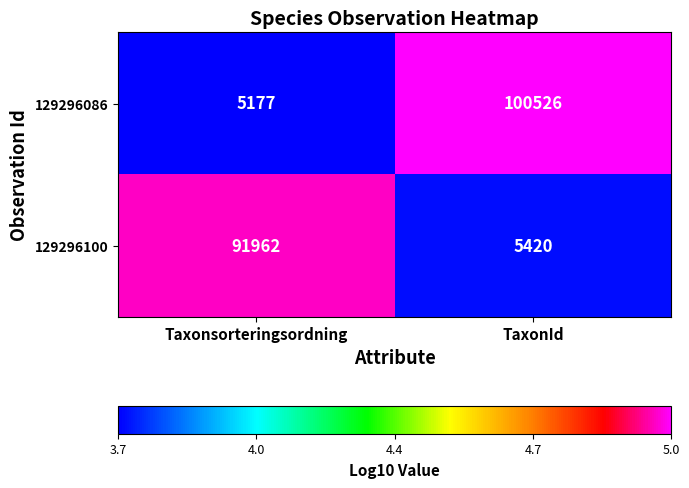

What is the total value across all series at TaxonId?

105946